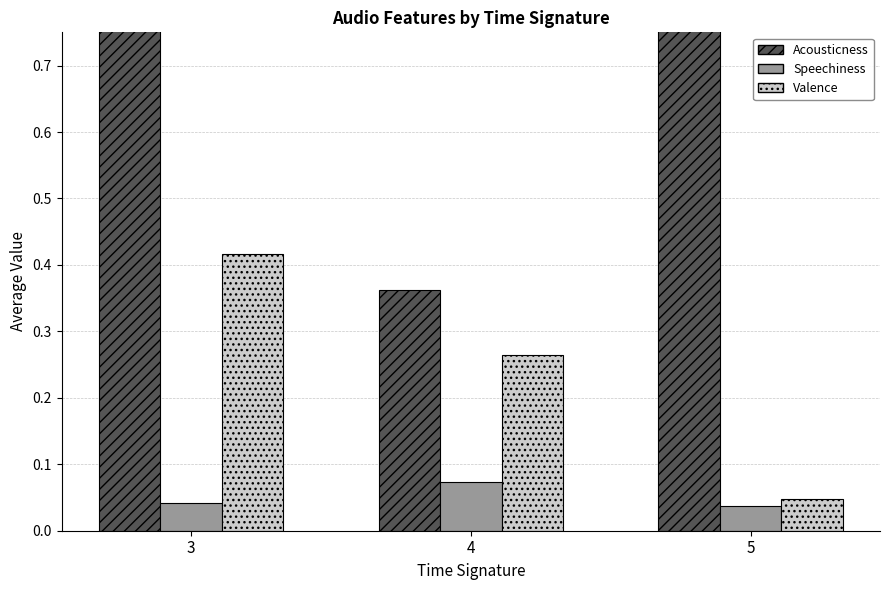

What is the sum of all Speechiness values?

0.2